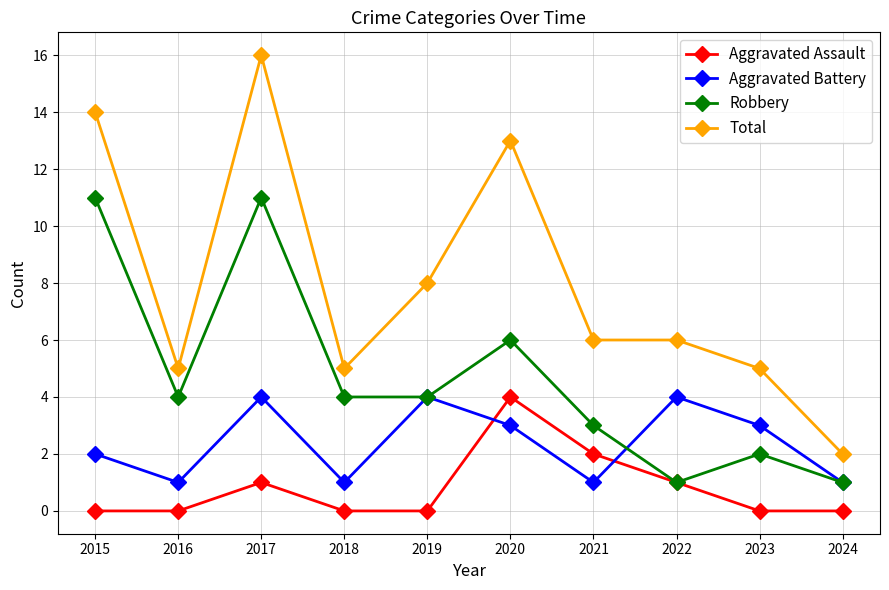

True or false: Aggravated Battery and Total intersect in this chart.

False